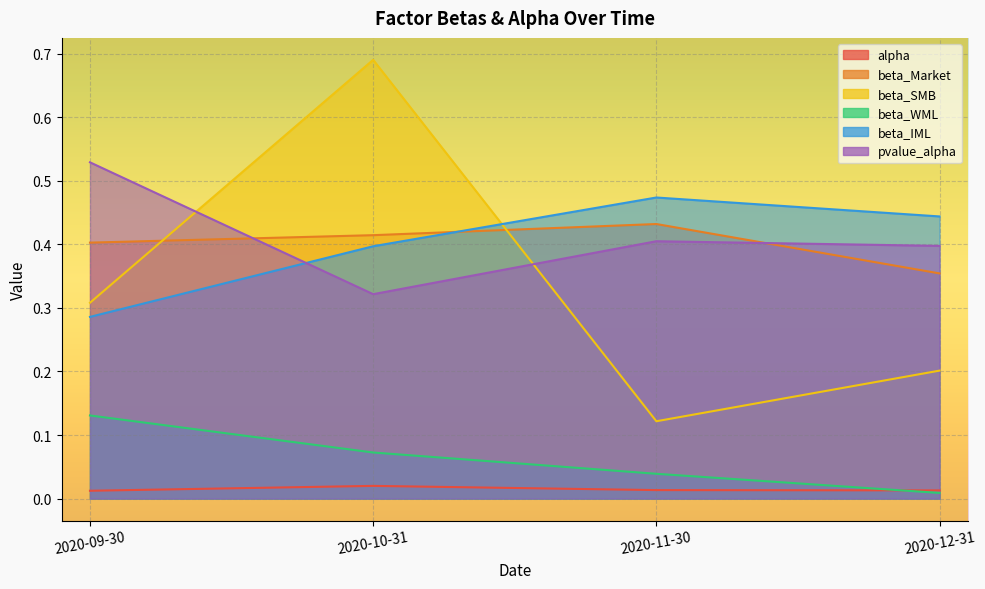

Rank the series by their maximum value, from lowest to highest.

alpha, beta_WML, beta_Market, beta_IML, pvalue_alpha, beta_SMB